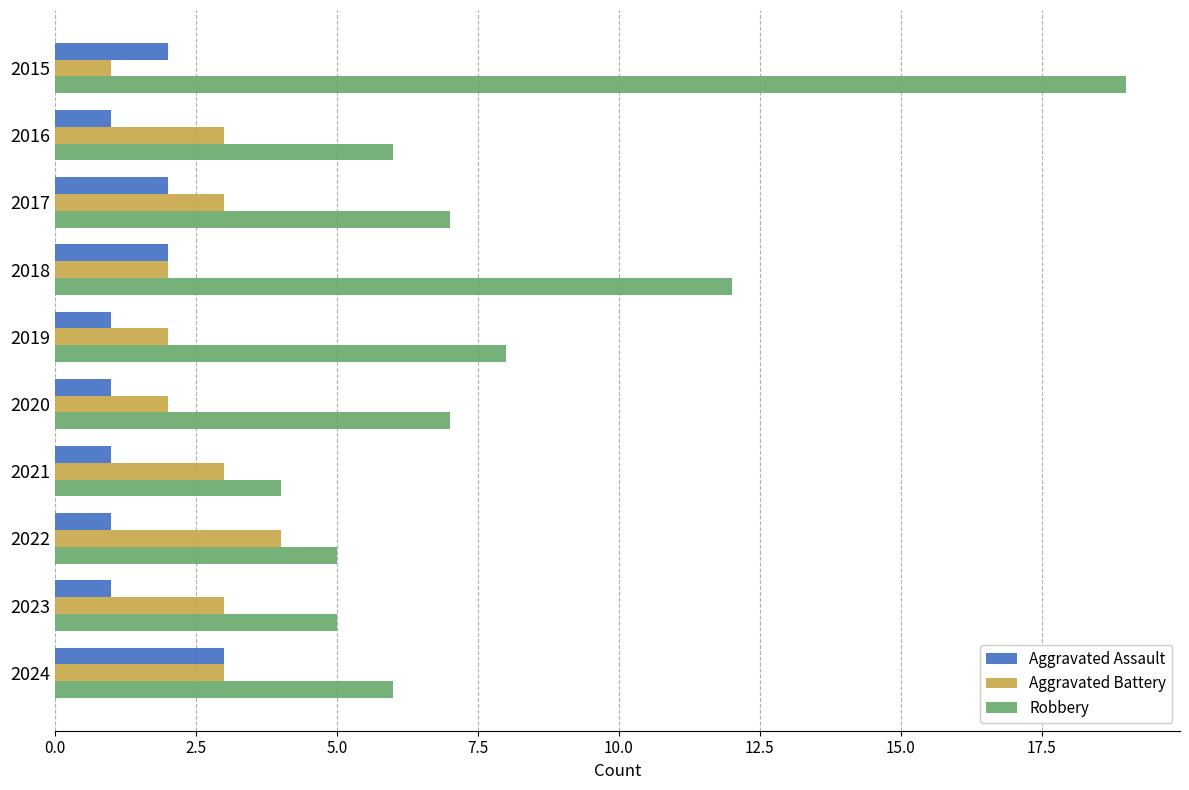

What is the total value across all series at 2023?

9